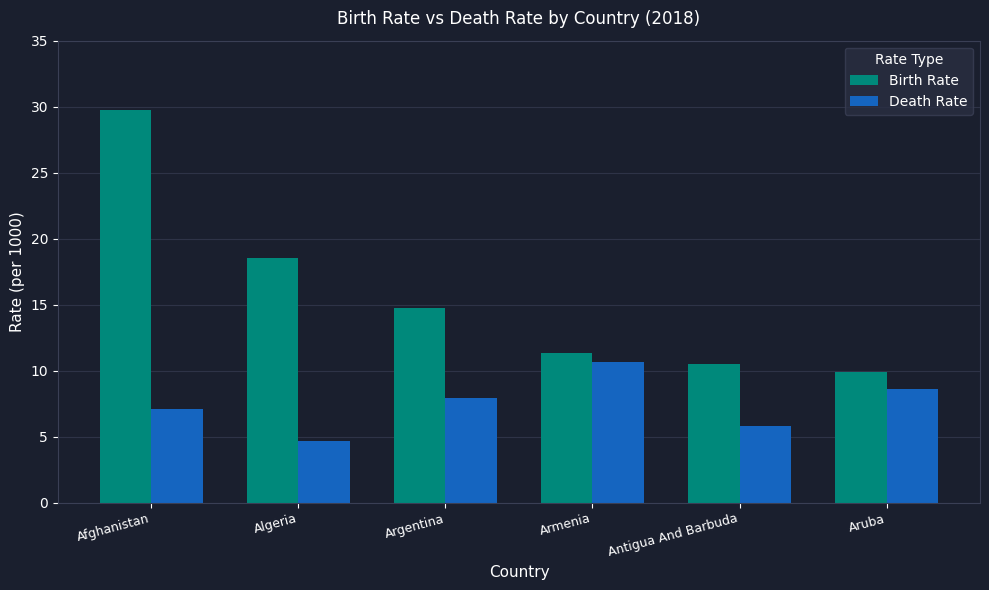

The value of Birth Rate at Afghanistan is 17.0. True or false?

False